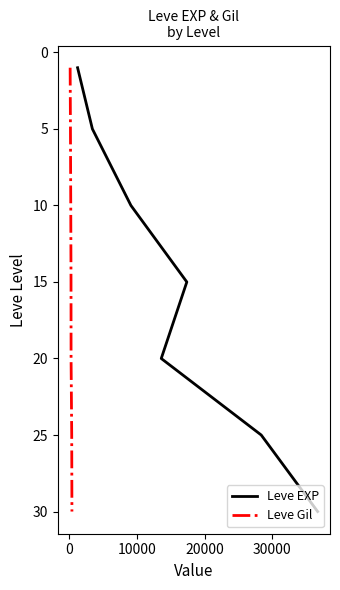

True or false: Leve EXP and Leve Gil cross at least once.

False